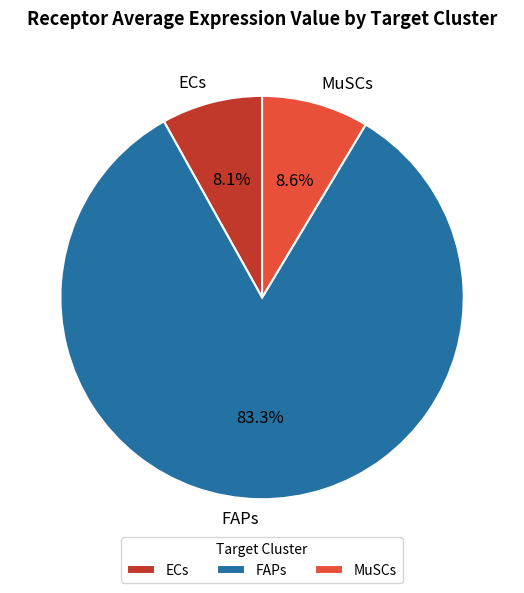

Which has a higher value, ECs or FAPs?

FAPs